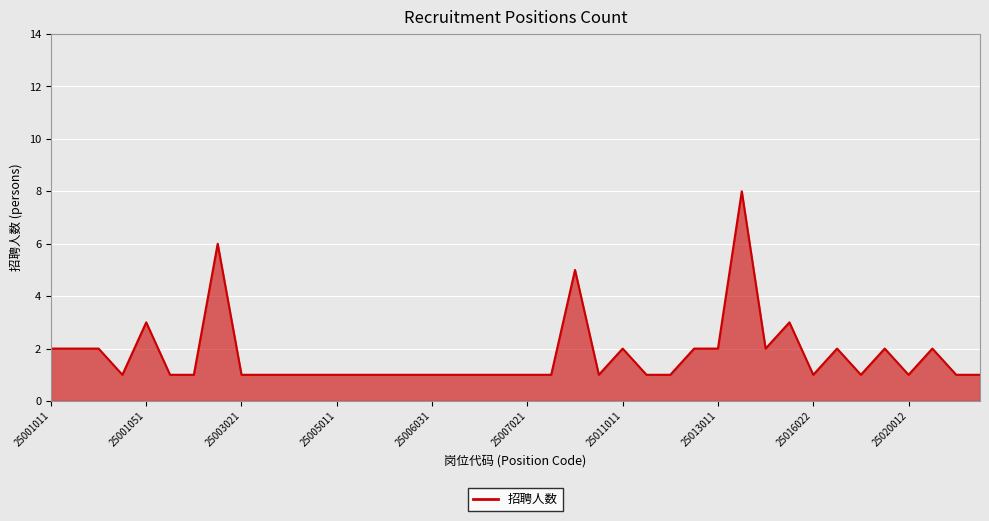

What is the maximum value shown in the chart?

8